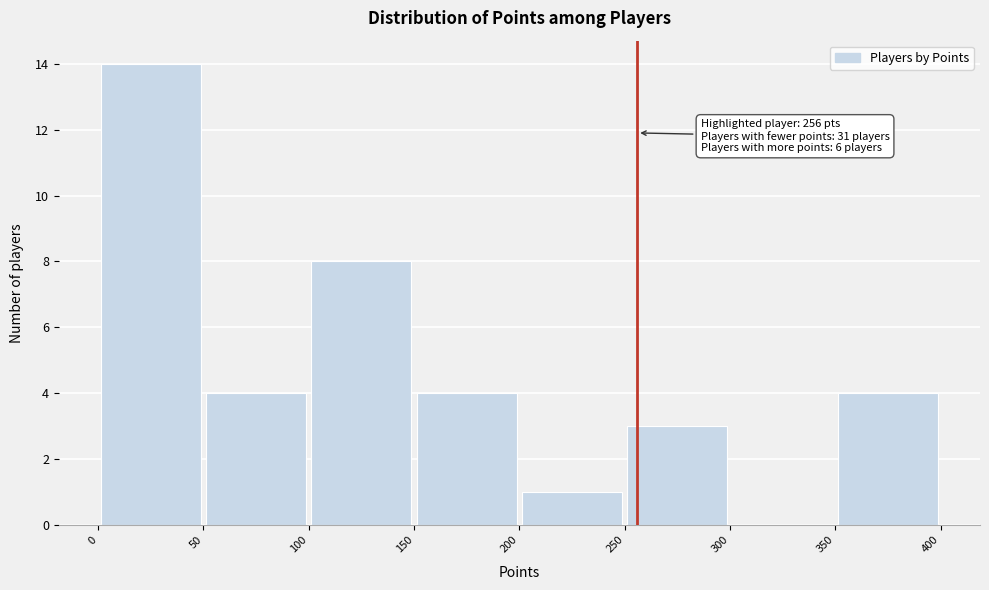

Which range on the x-axis has the tallest bar?

0 to 50